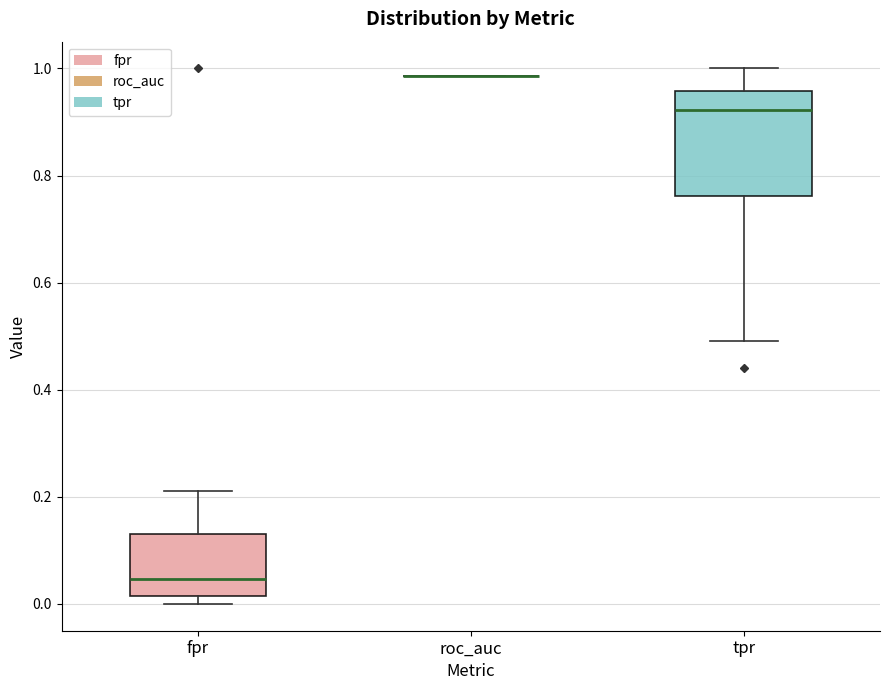

Reading left to right, read every box against the y-axis: the position of its median line, the range the box covers, and the ends of its whiskers. The values are not printed on the chart, so give them approximately, as read against the axis.

fpr: median 0.04, box 0.02 to 0.14, whiskers 0.00 to 0.22
roc_auc: box collapsed to a line at 0.98, whiskers 0.98 to 0.98
tpr: median 0.92, box 0.76 to 0.96, whiskers 0.50 to 1.00